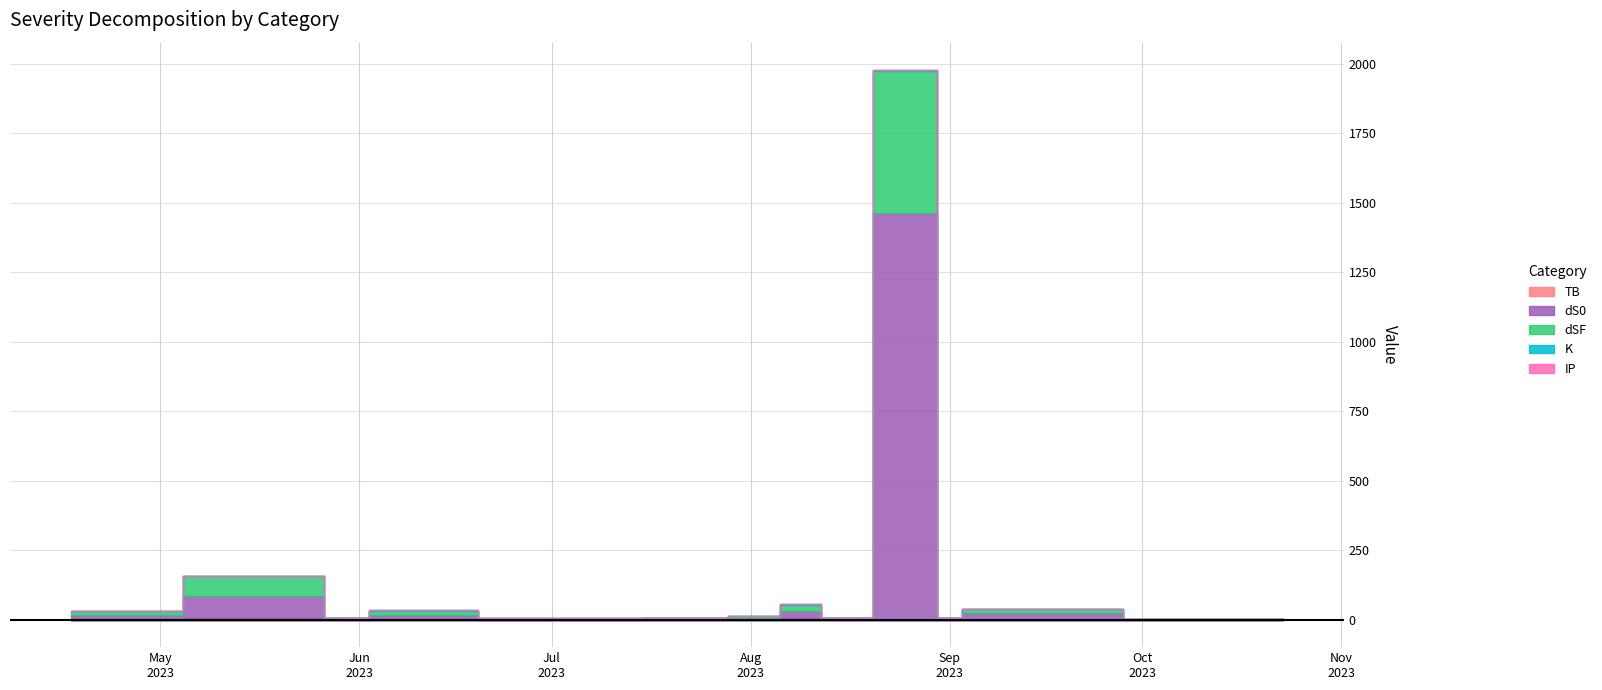

List the labels in order of K value, smallest first.

2023-07-31, 2023-08-13, 2023-09-04, 2023-10-23, 2023-04-17, 2023-05-22, 2023-05-31, 2023-07-04, 2023-07-26, 2023-08-11, 2023-09-02, 2023-10-22, 2023-06-05, 2023-08-27